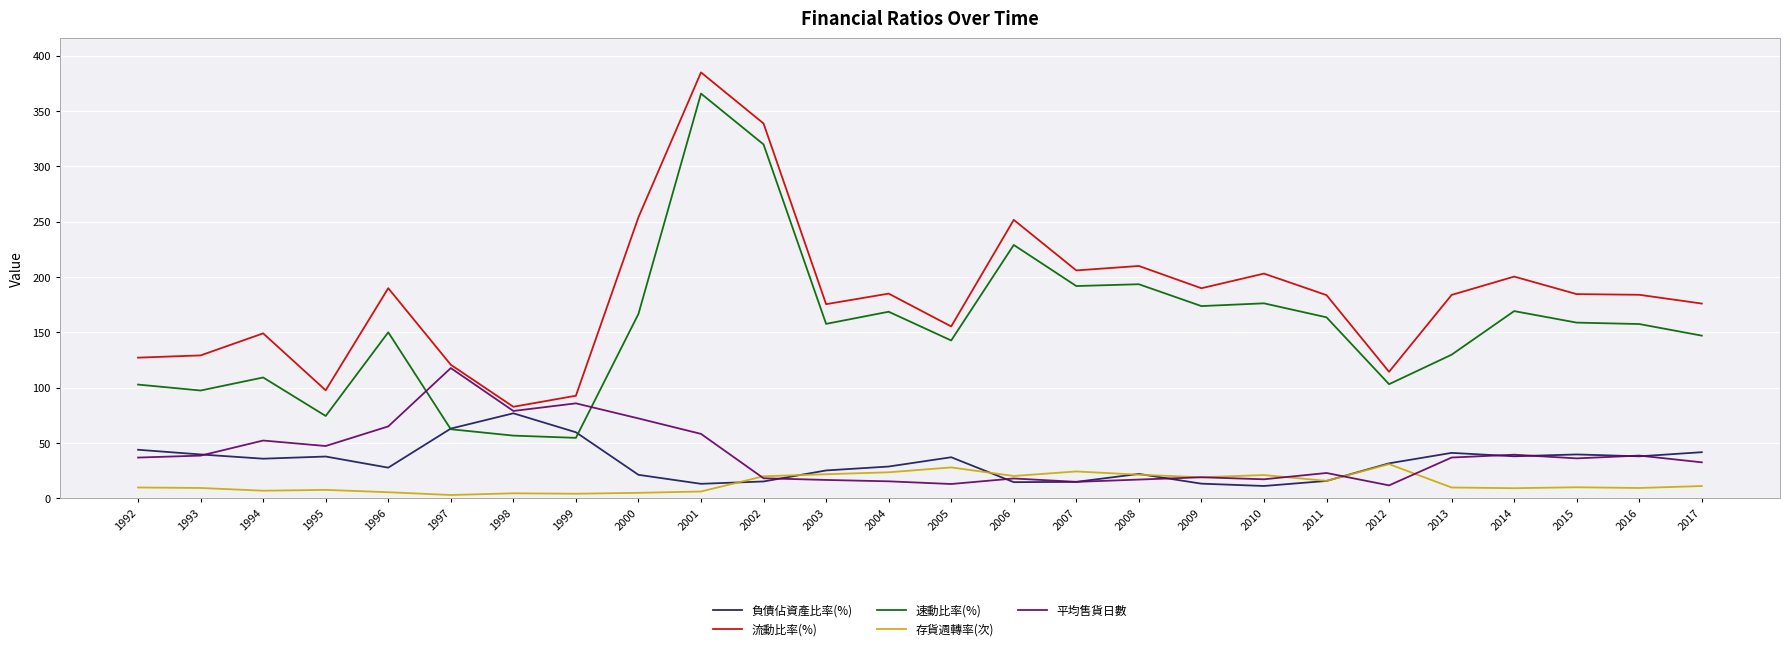

How many categories are shown in the chart?

26